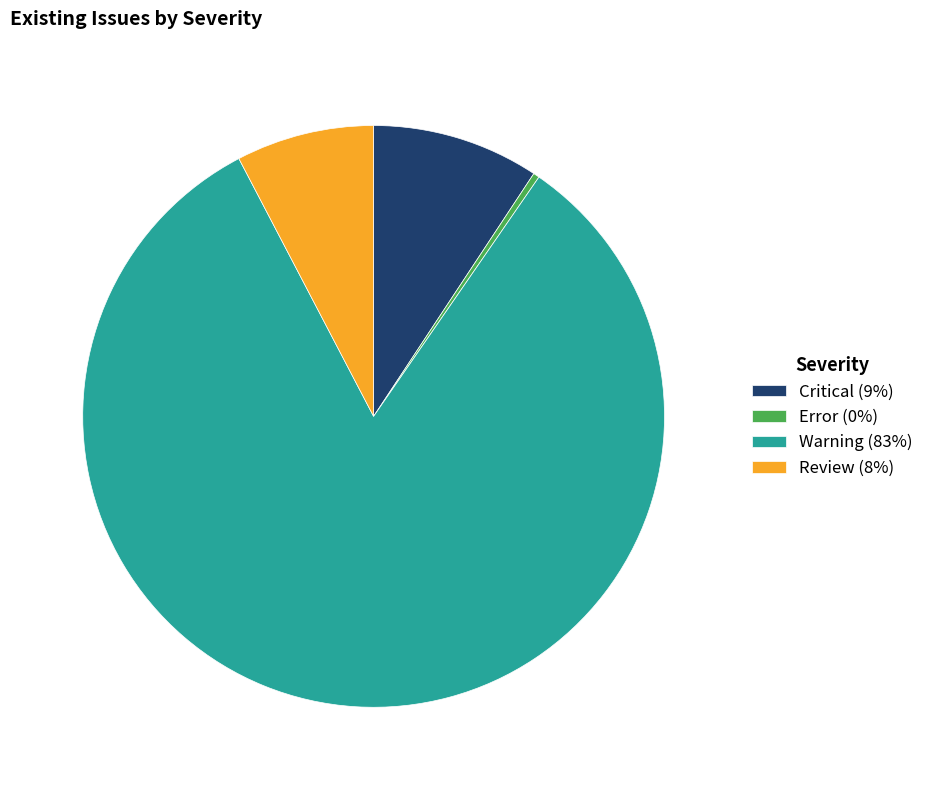

Between Error (0%) and Critical (9%), which is larger?

Critical (9%)